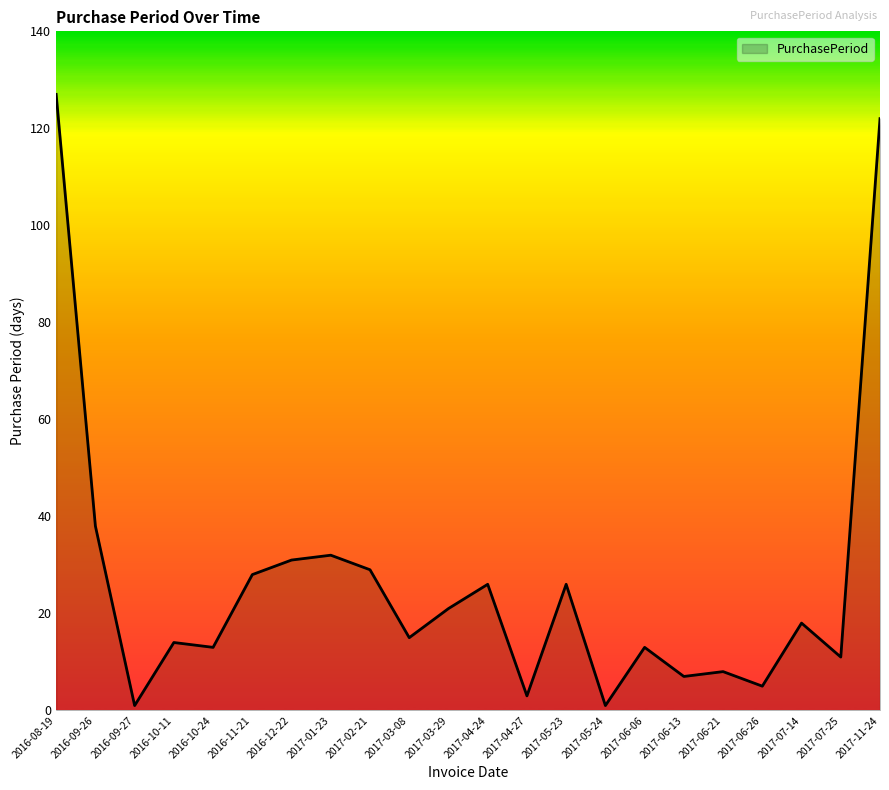

Does the chart have visible grid lines?

No